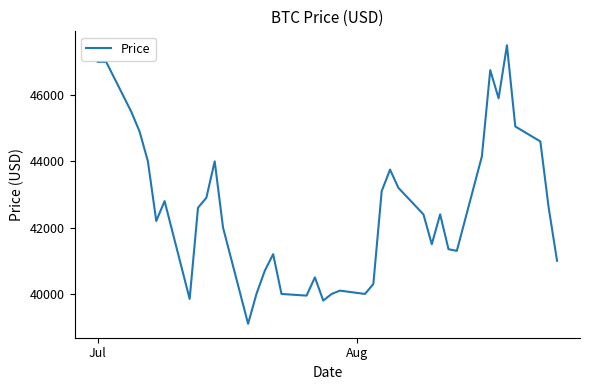

How many lines are shown in the chart?

1